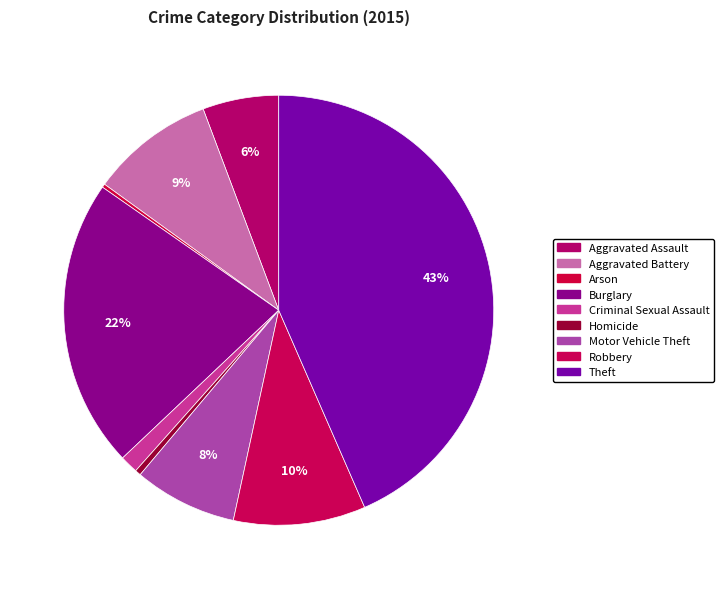

Combined, what portion of the pie is Aggravated Battery and Homicide?

9.8%